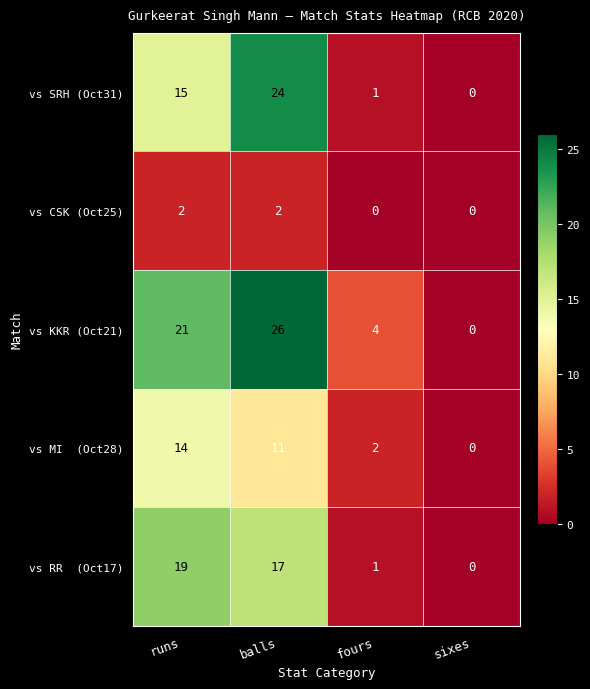

At which category is the sum across all series the highest?

balls